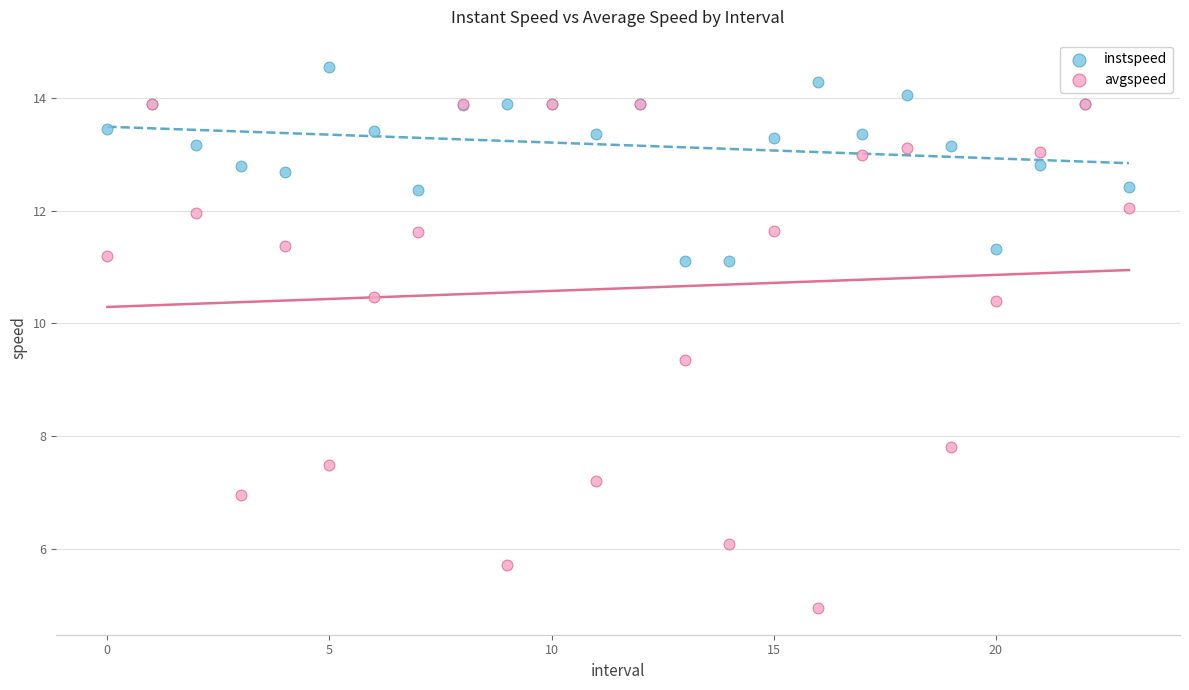

Which series reaches the maximum Y coordinate?

instspeed